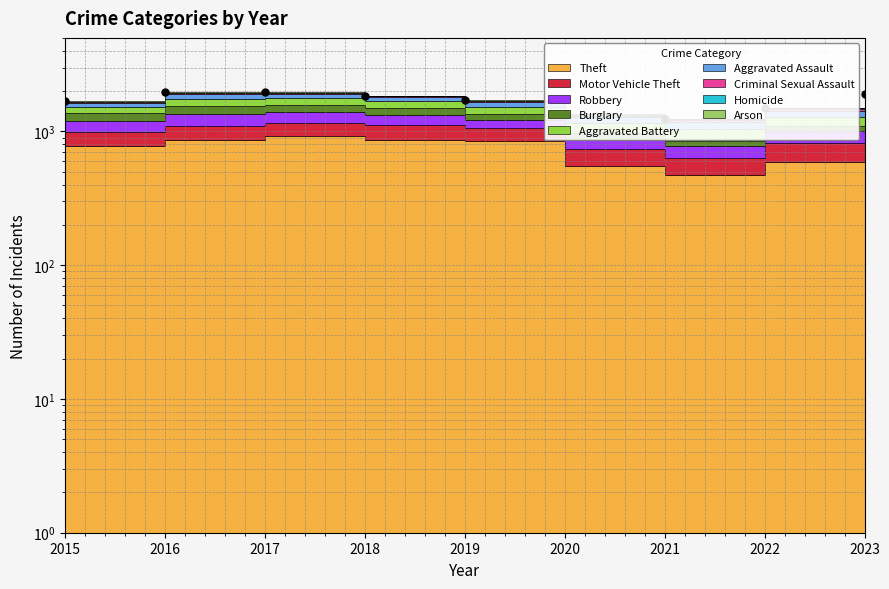

What is the ratio of the value at 2020 to the value at 2021?

1.1